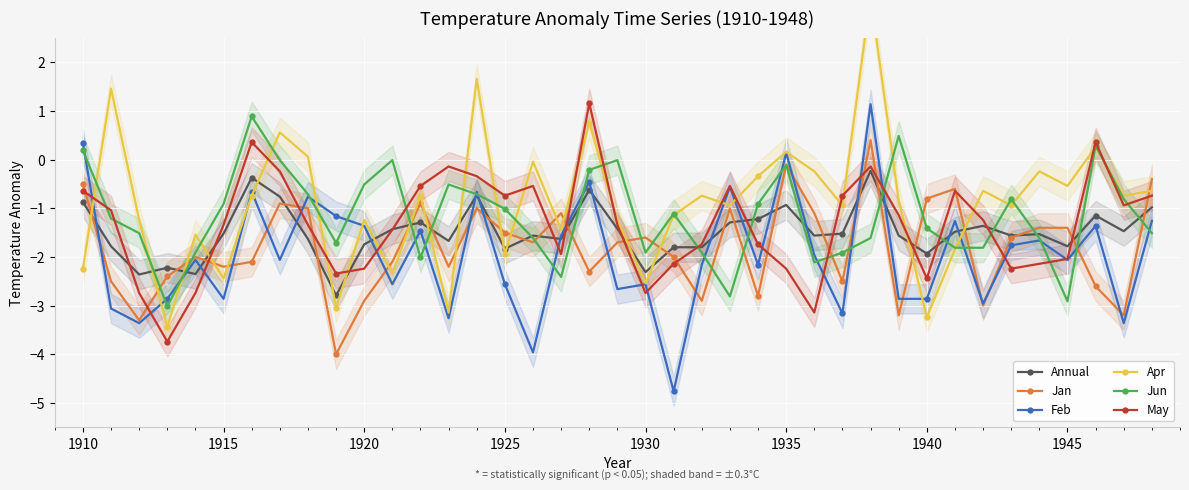

What is the highest value of the Jan series?

0.4